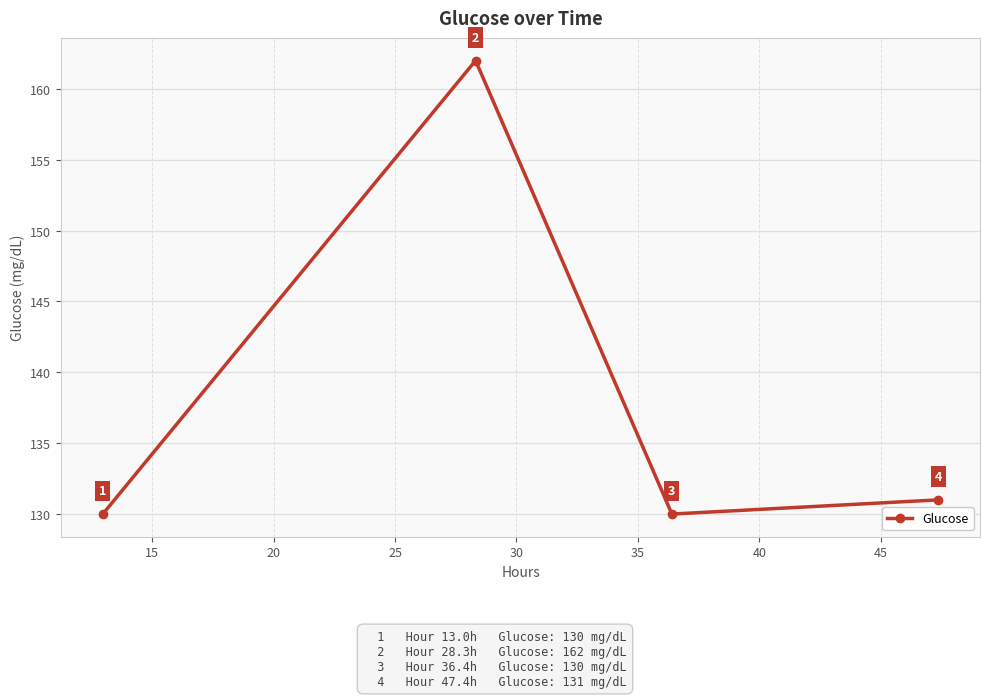

Is this an area chart (filled region under the line)?

No